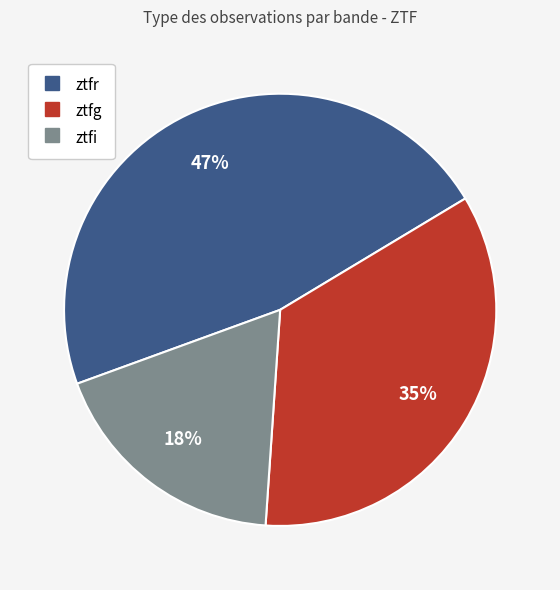

Does any single category account for the majority?

No